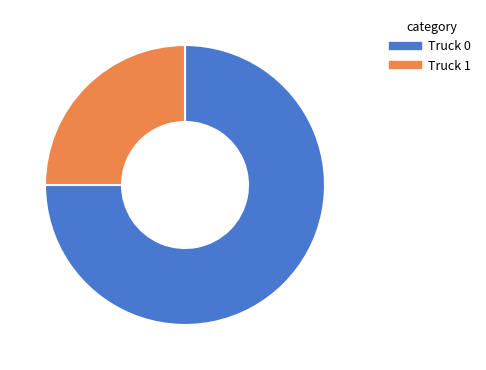

Which slice is the largest?

Truck 0